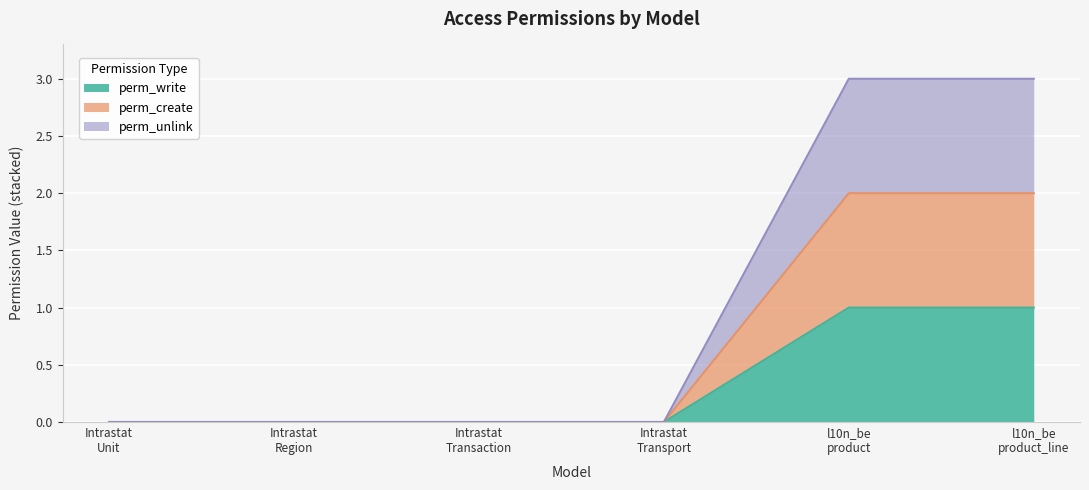

True or false: perm_unlink has more than 2 interior local peaks.

False